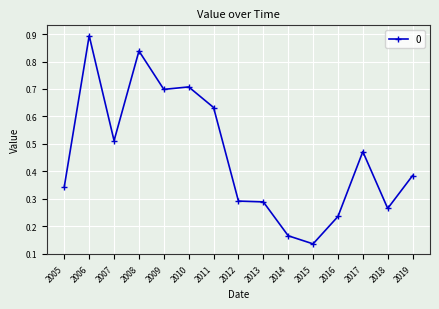

Where is the data nearest to the value 0?

2015